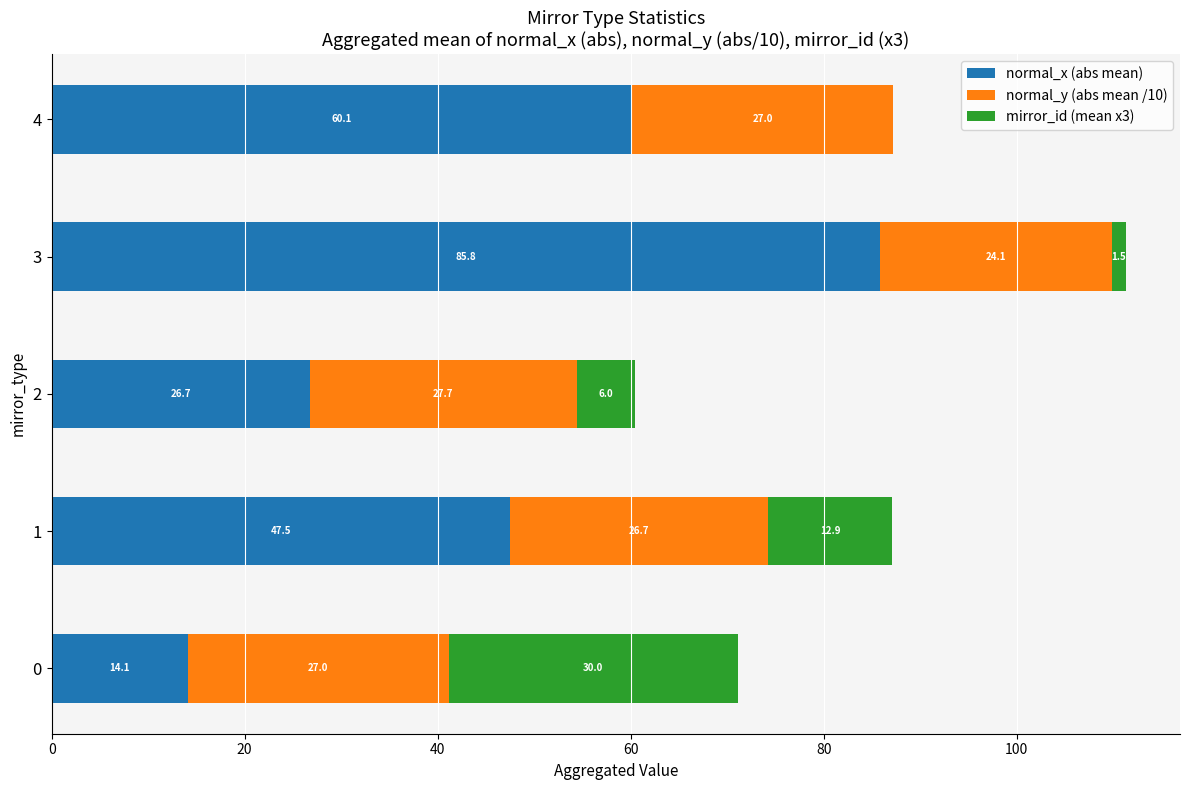

At which category is the sum across all series the highest?

3